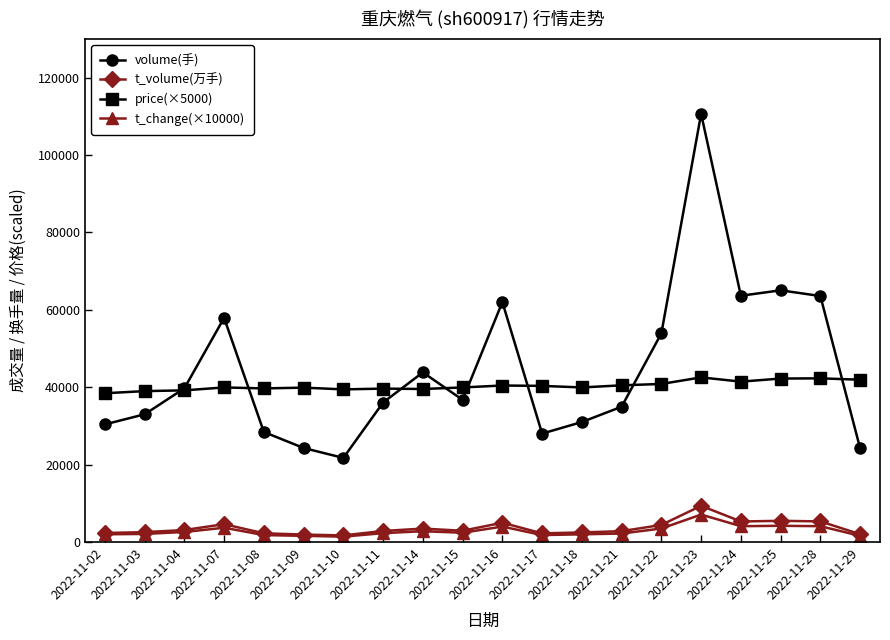

What is the average value of the price(×5000) series?

40370.0